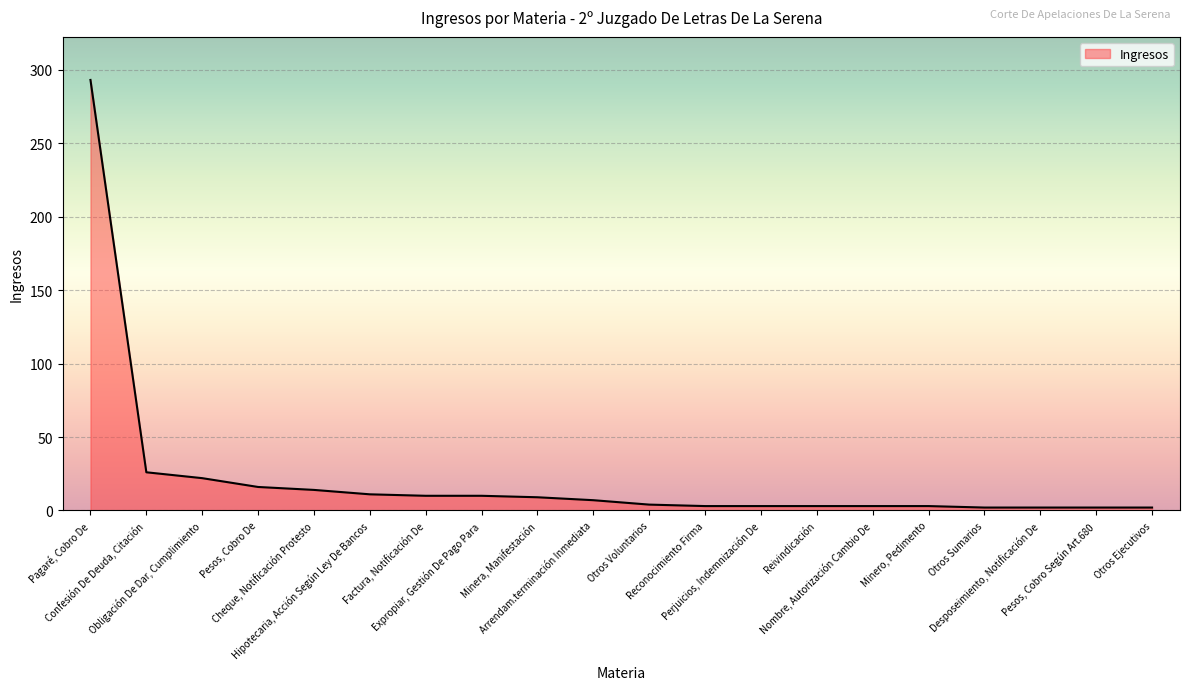

What is the greatest value displayed?

293